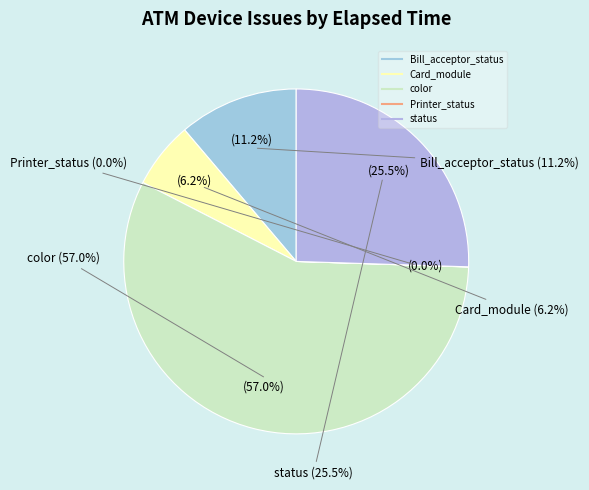

Do Card_module and status together represent more than half of the pie?

No